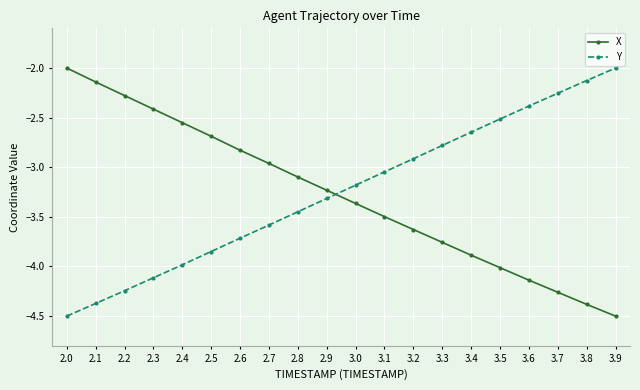

How many values in the Y series exceed -3?

8